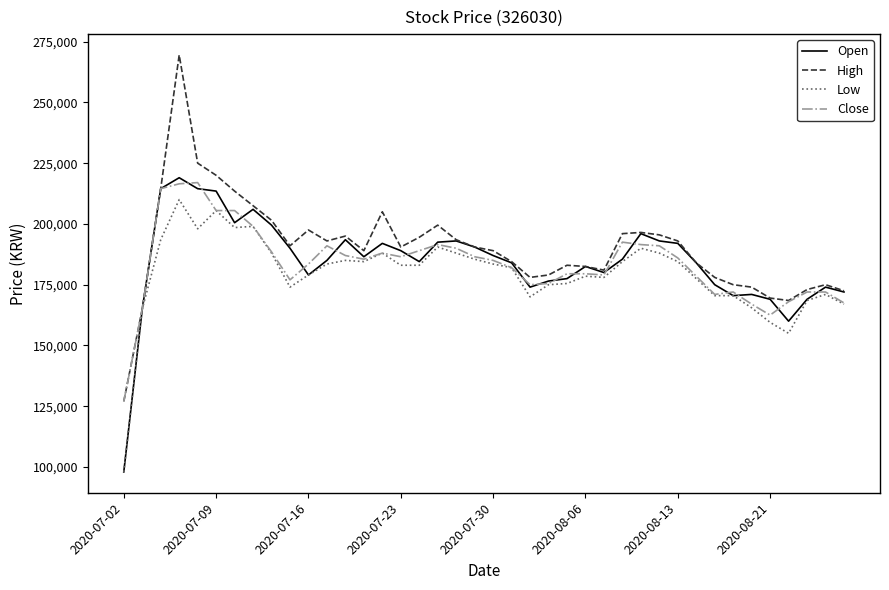

What is the minimum value shown in the chart?

98000